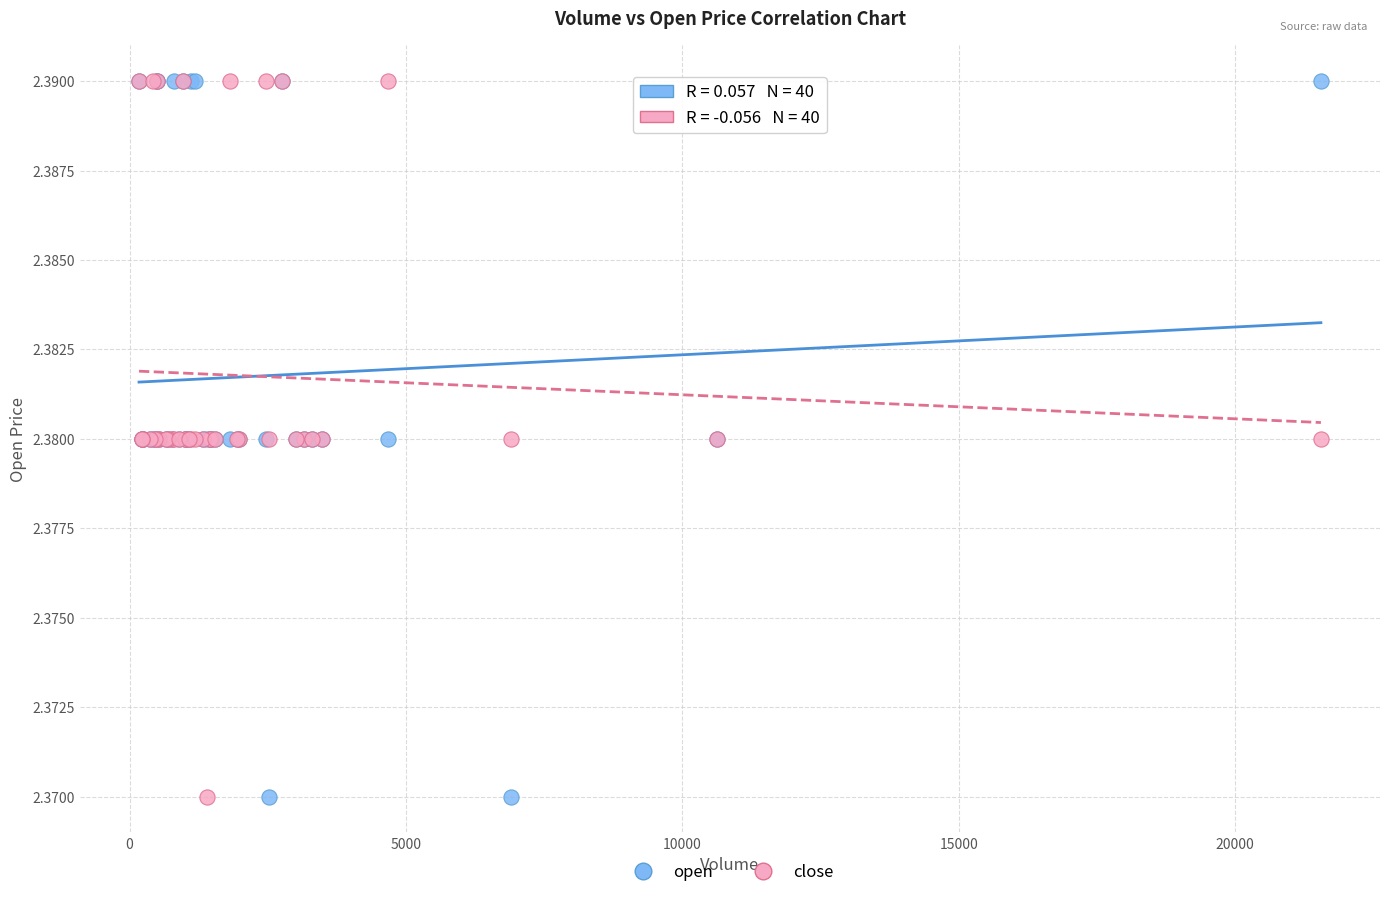

What are all the series names shown in the legend?

open, close